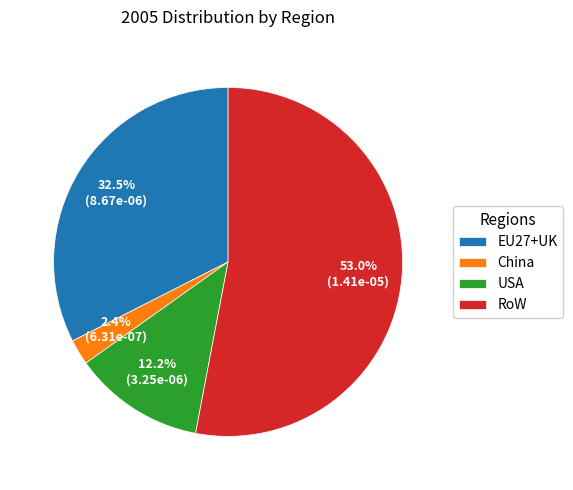

Which category has the smallest portion of the pie?

China